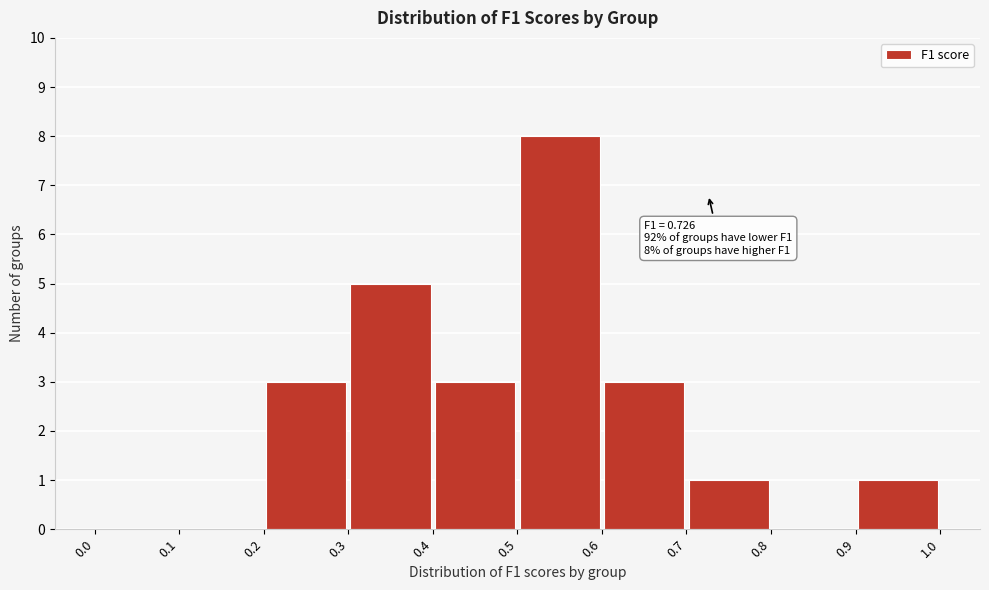

Over which range of the x-axis is the bar tallest?

0.5 to 0.6